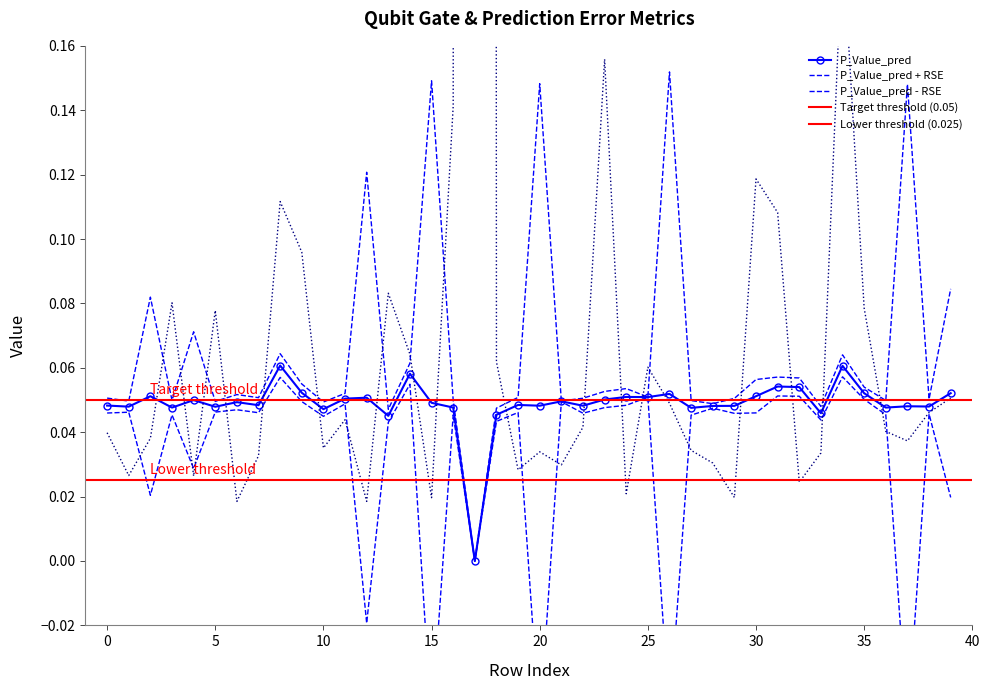

How many categories are shown in the chart?

40